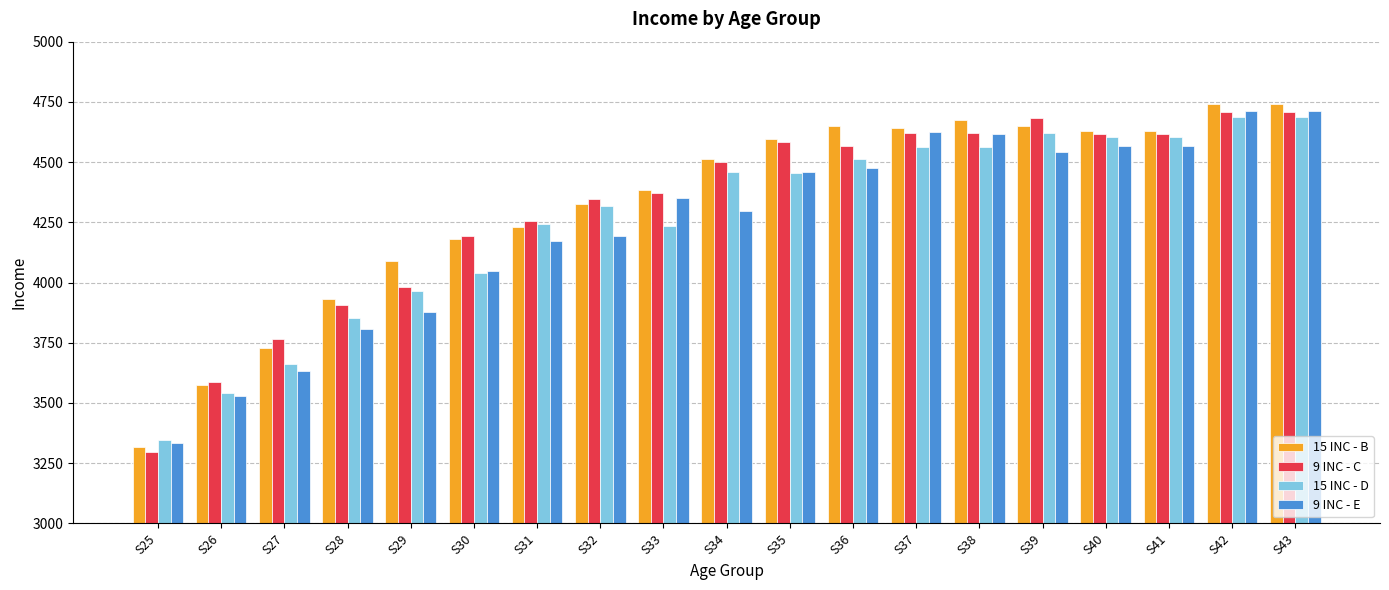

Which category has the lowest value in the 15 INC - D series?

S25